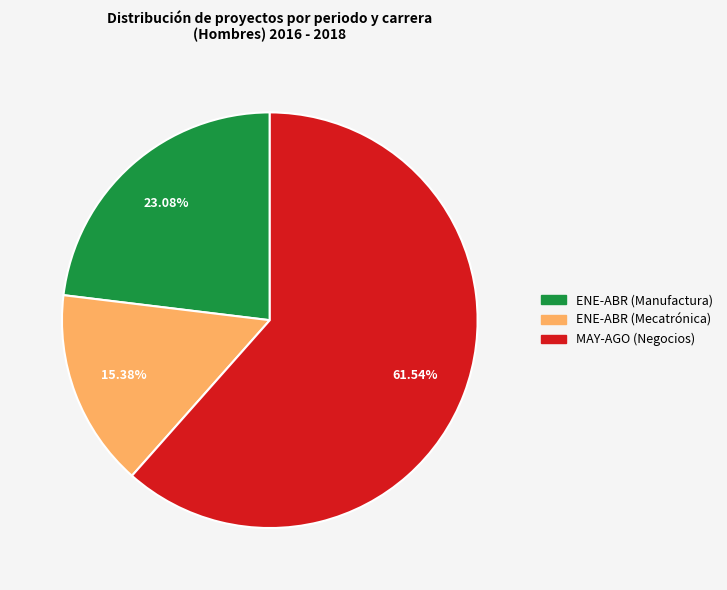

How many slices are in this pie chart?

3